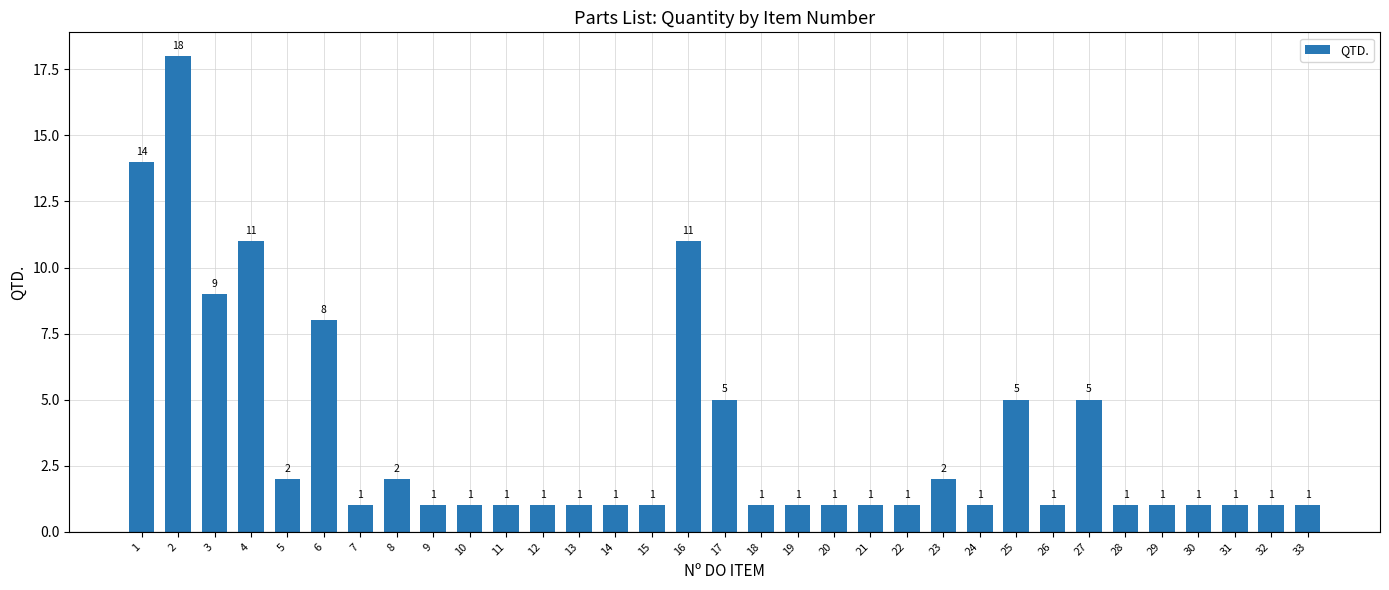

What is the maximum value shown in the chart?

18